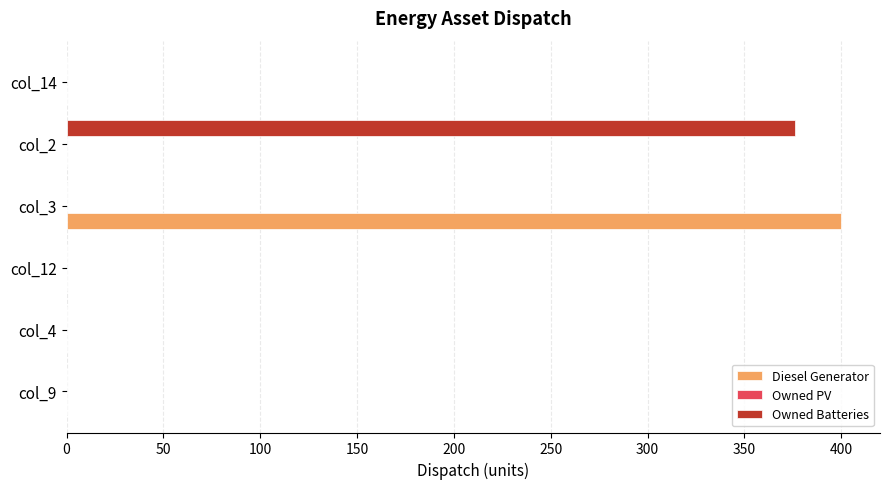

What is the sum of all Diesel Generator values?

400